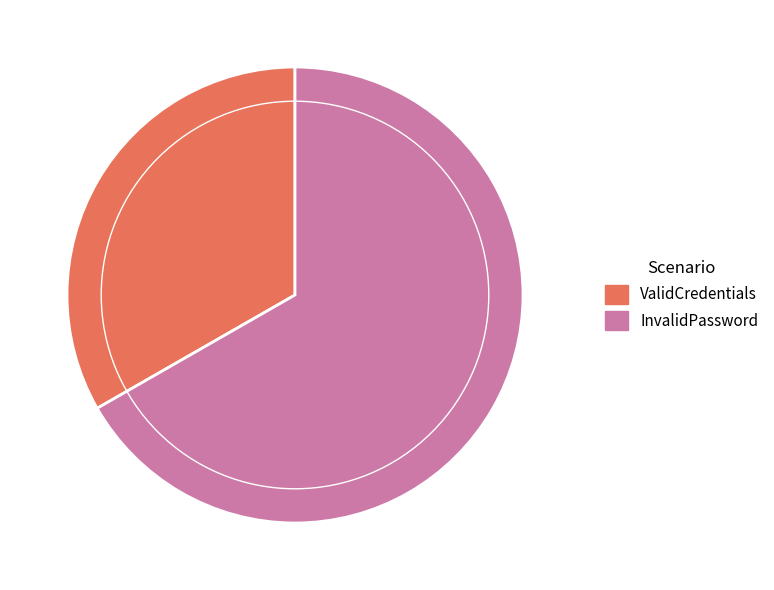

Combined, do ValidCredentials and InvalidPassword account for over 50%?

Yes